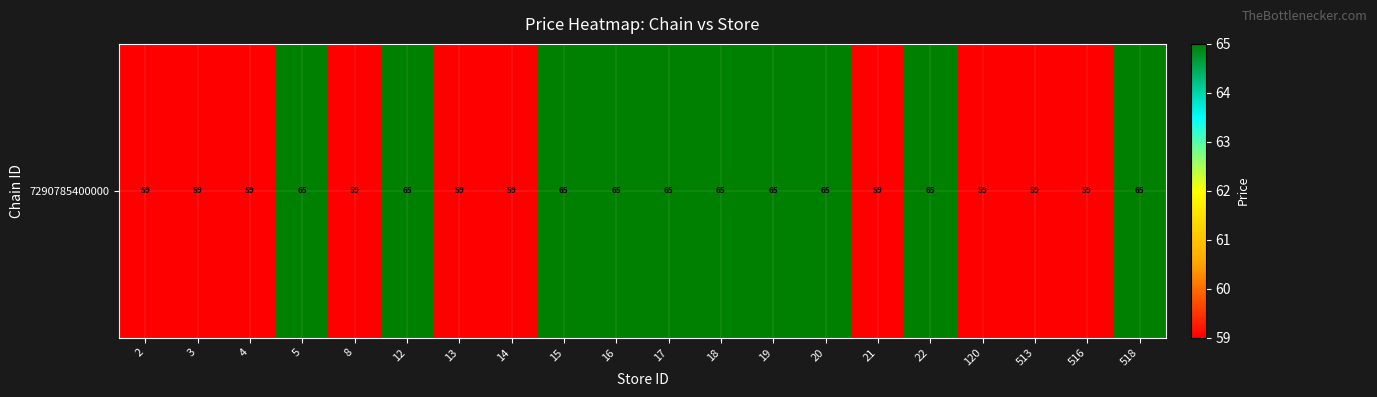

What is the average value?

62